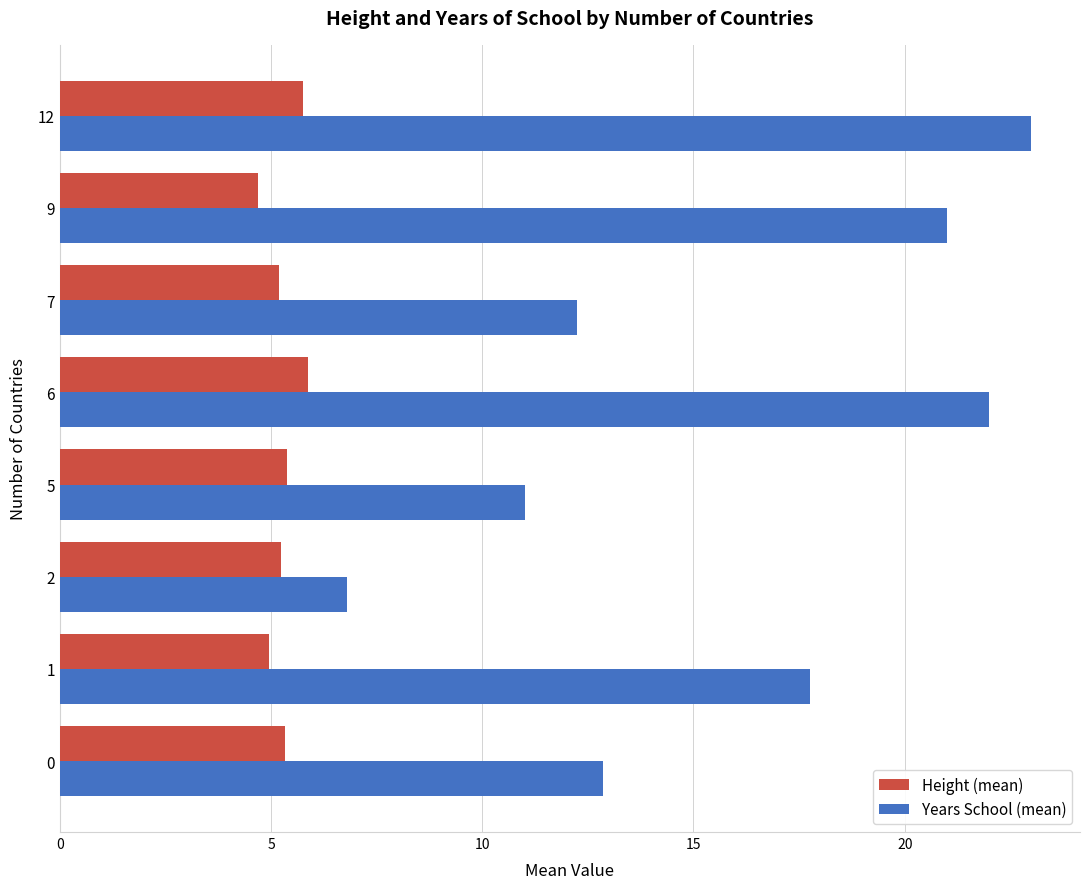

What is the total value across all series at 5?

16.4